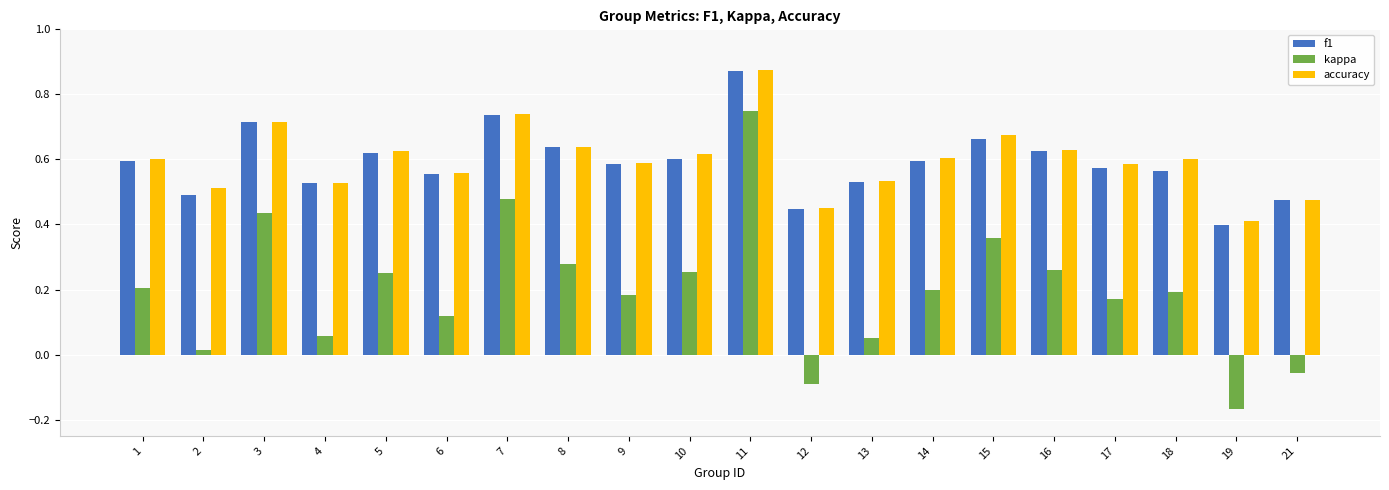

Where is f1 nearest to the value 0?

19